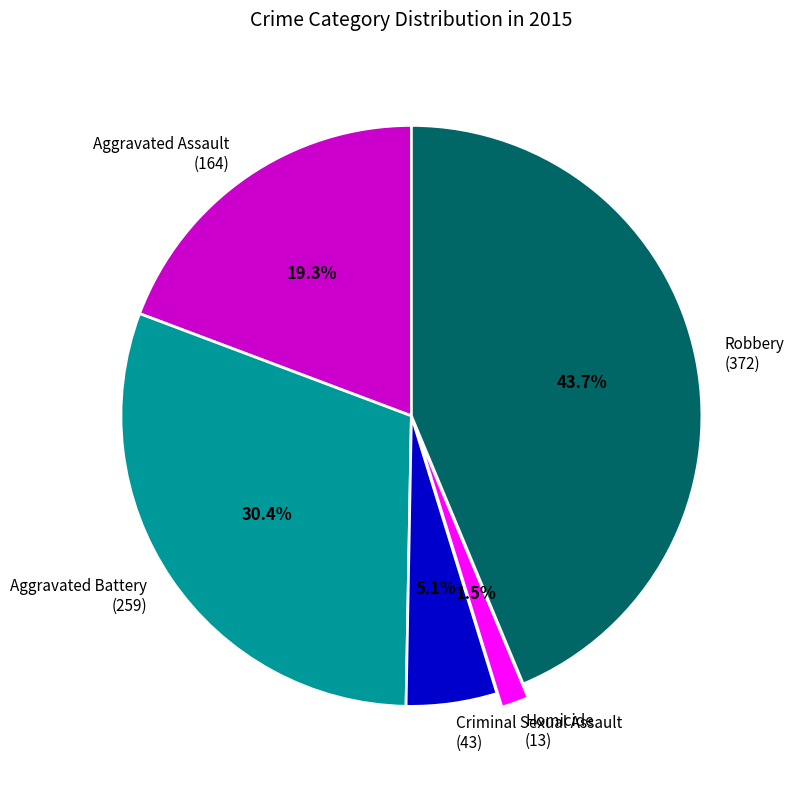

Rank the categories by value from highest to lowest.

Robbery, Aggravated Battery, Aggravated Assault, Criminal Sexual Assault, Homicide